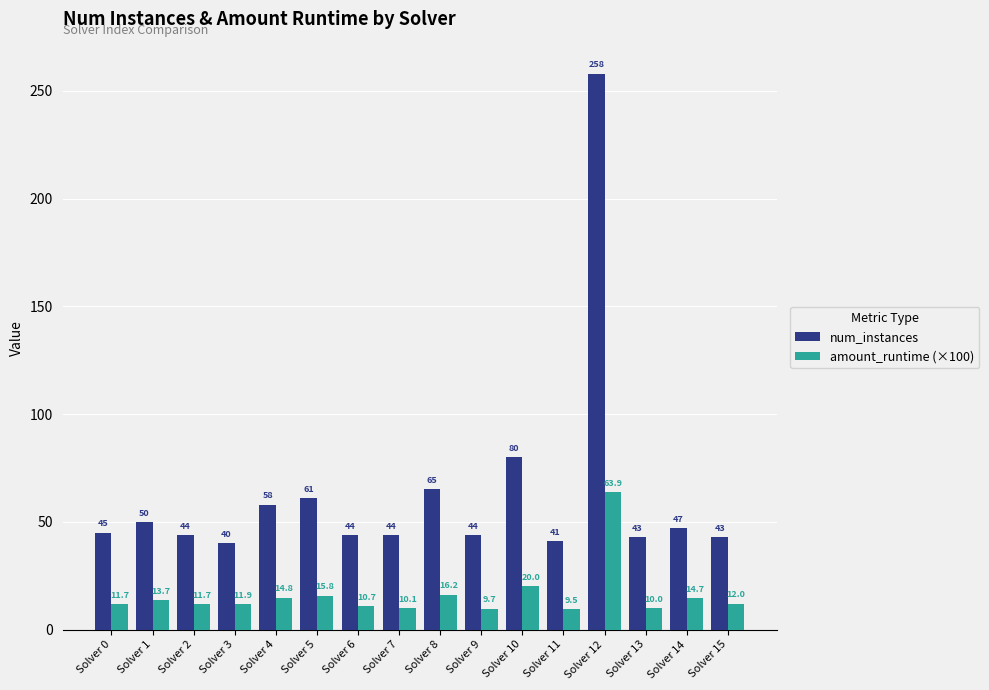

Which series has the largest total across all categories?

num_instances